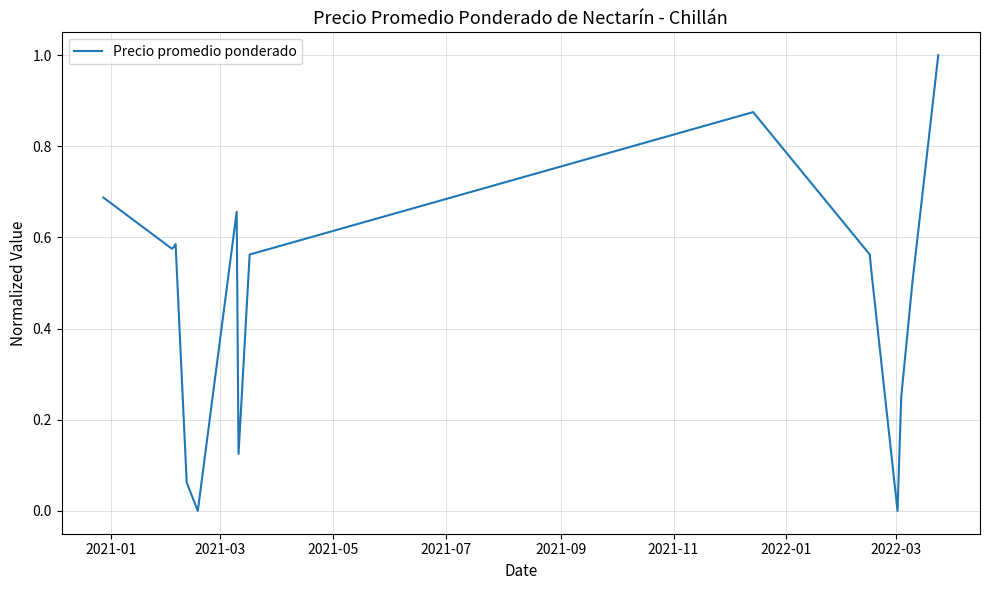

What is the difference between the maximum and minimum values?

1.0